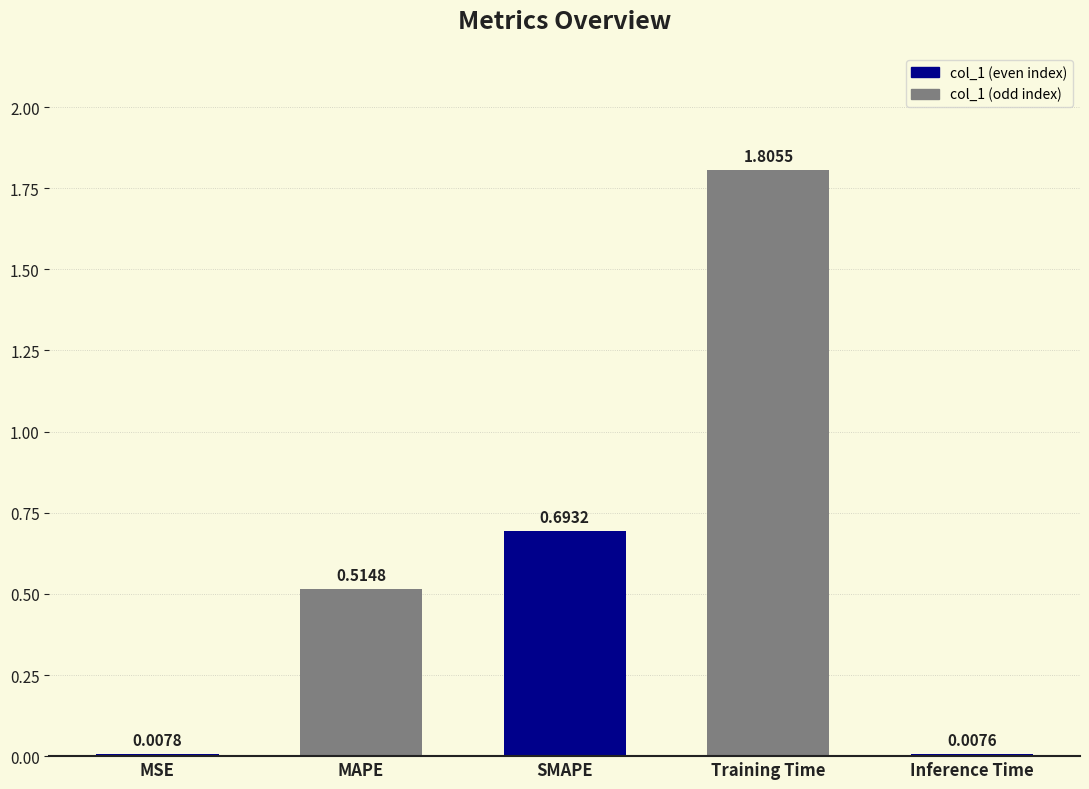

Which label corresponds to the largest value in the chart?

Training Time